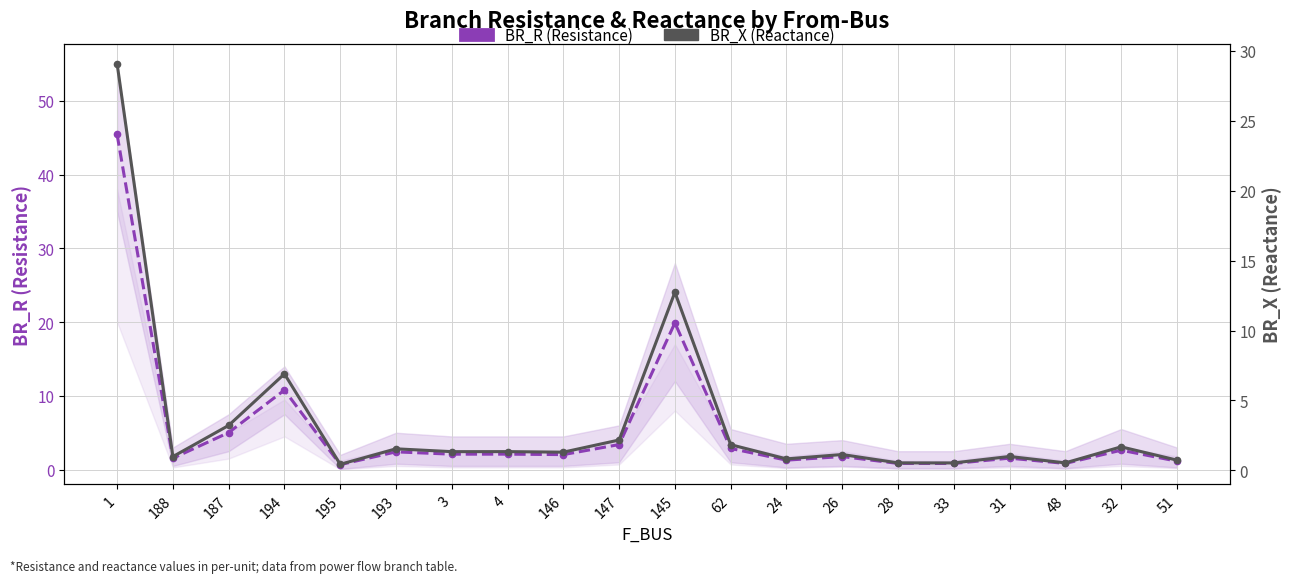

True or false: BR_X (Reactance) and BR_R (Resistance) cross at least once.

False